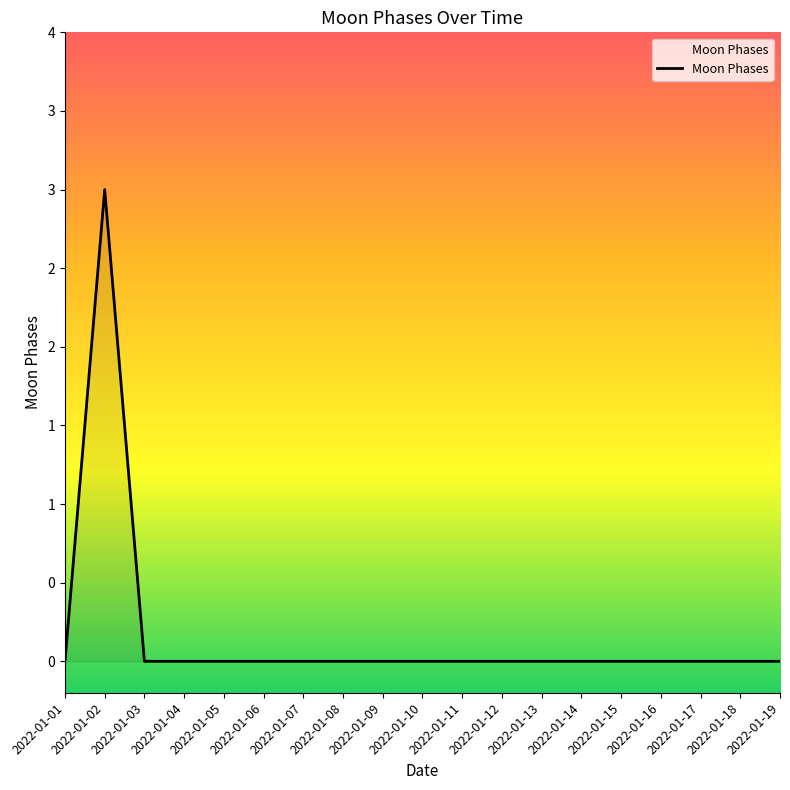

Does the chart display data point markers on the line(s)?

No